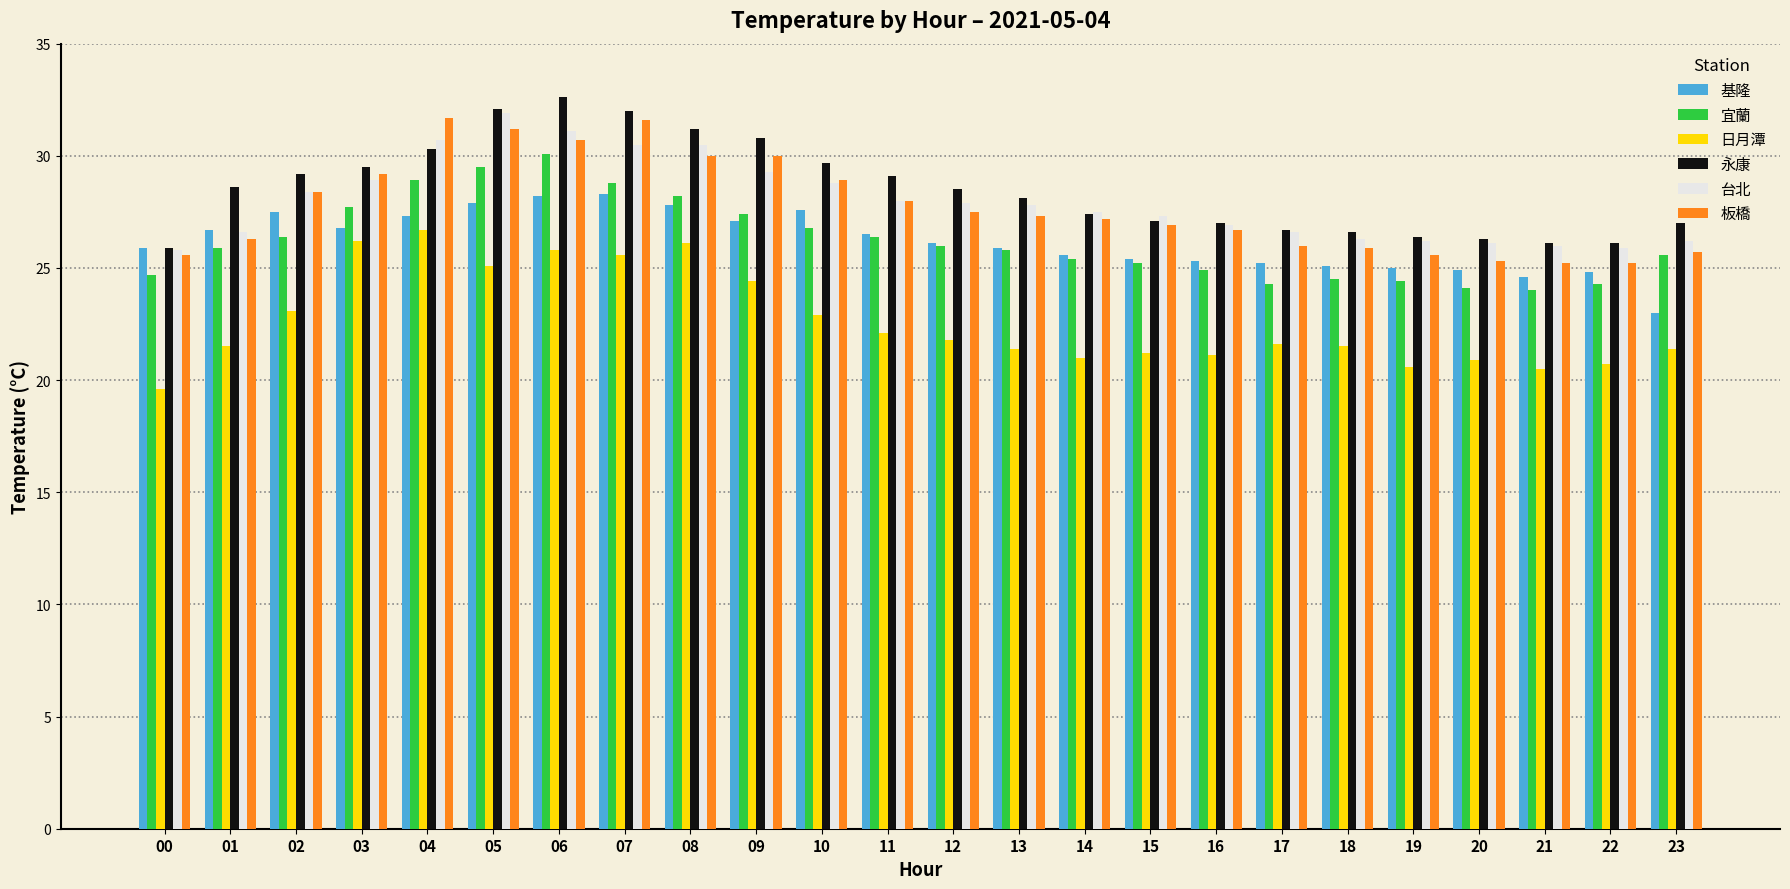

What is the sum of the 宜蘭 values at 09 and 02?

53.8